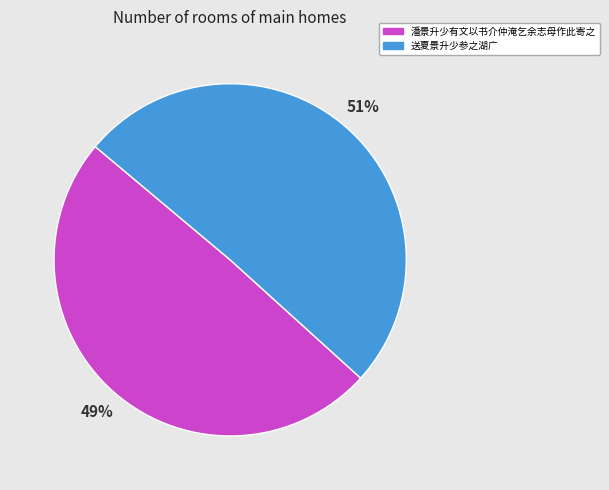

Rank the categories by value from lowest to highest.

潘景升少有文以书介仲淹乞余志母作此寄之, 送夏景升少参之湖广